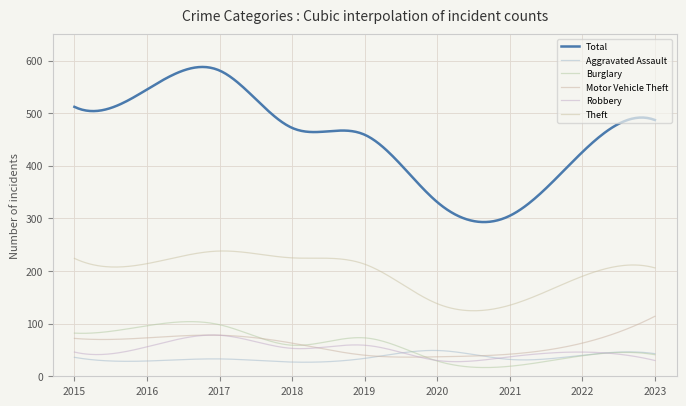

How many lines are shown in the chart?

6